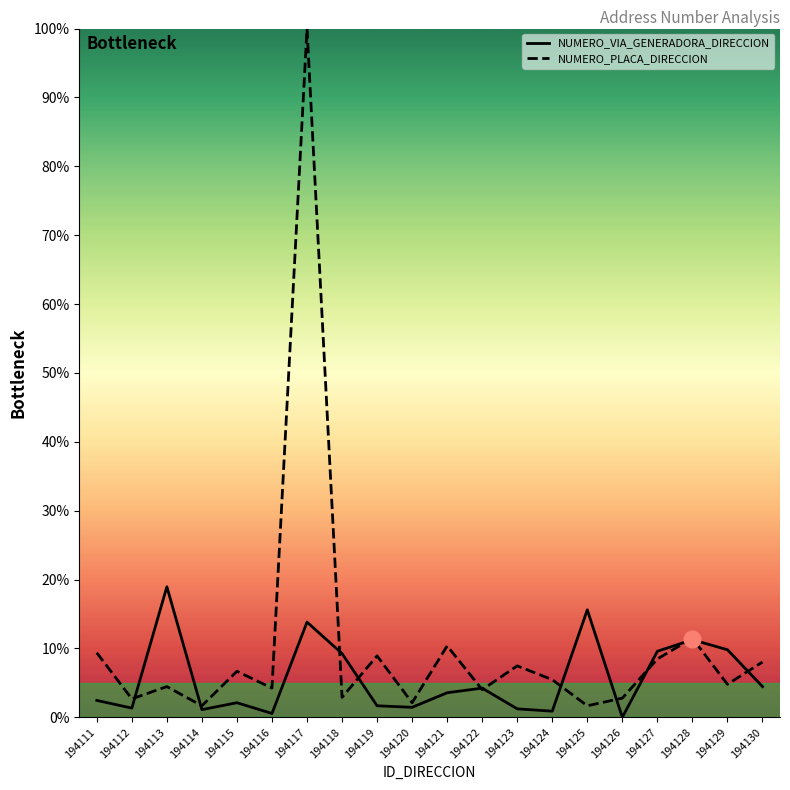

What is the maximum value shown in the chart?

100.0